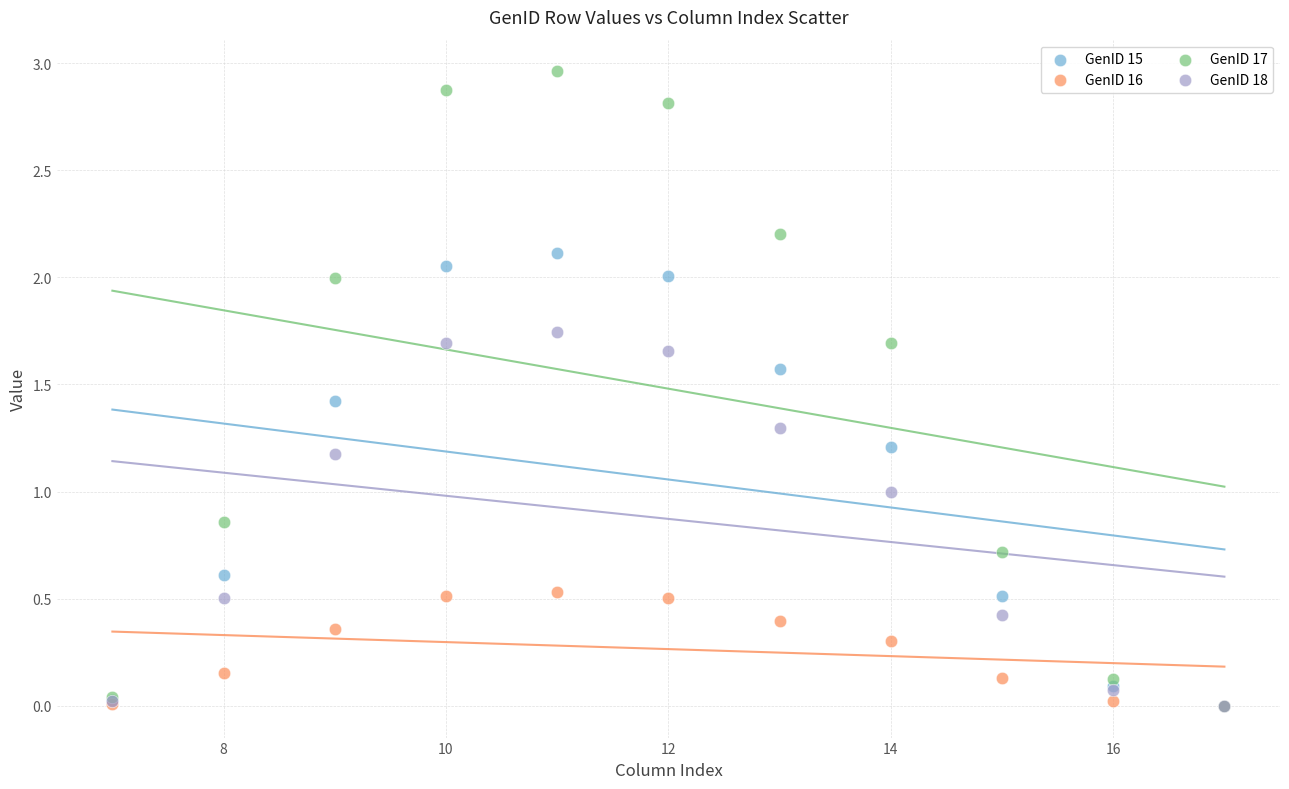

What are all the series names shown in the legend?

GenID 15, GenID 16, GenID 17, GenID 18